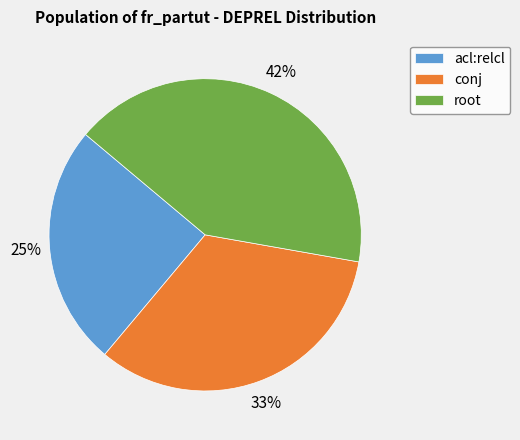

Count the number of slices in the pie.

3